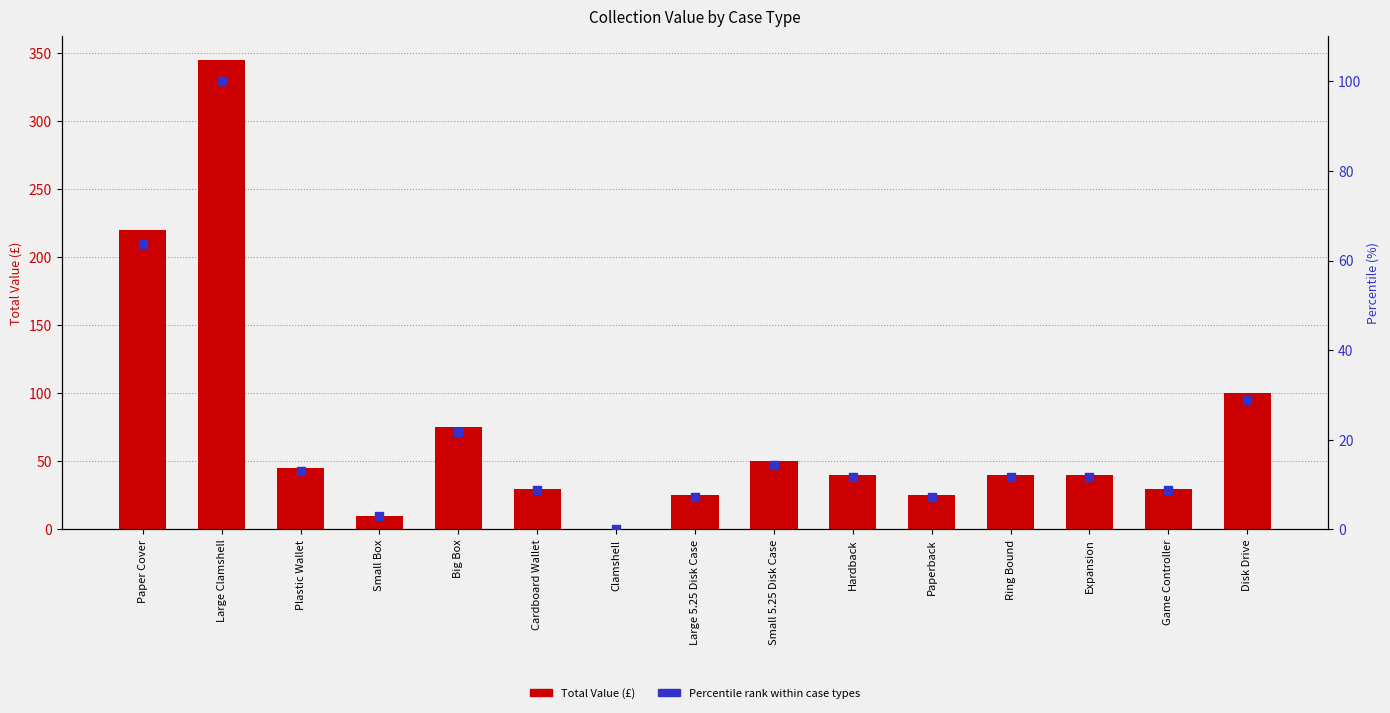

Which series has the largest total across all categories?

Total Value